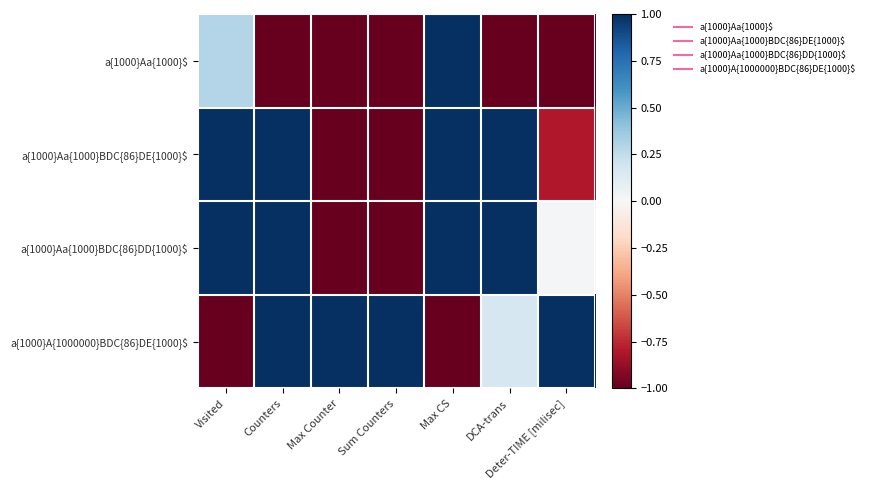

Reading left to right, what are all the values shown in this chart?

a{1000}Aa{1000}$: Visited=0.3	Counters=-1.0	Max Counter=-1.0	Sum Counters=-1.0	Max CS=1.0	DCA-trans=-1.0	Deter-TIME [milisec]=-1.0
a{1000}Aa{1000}BDC{86}DE{1000}$: Visited=1.0	Counters=1.0	Max Counter=-1.0	Sum Counters=-1.0	Max CS=1.0	DCA-trans=1.0	Deter-TIME [milisec]=-0.8
a{1000}Aa{1000}BDC{86}DD{1000}$: Visited=1.0	Counters=1.0	Max Counter=-1.0	Sum Counters=-1.0	Max CS=1.0	DCA-trans=1.0	Deter-TIME [milisec]=0.0
a{1000}A{1000000}BDC{86}DE{1000}$: Visited=-1.0	Counters=1.0	Max Counter=1.0	Sum Counters=1.0	Max CS=-1.0	DCA-trans=0.2	Deter-TIME [milisec]=1.0